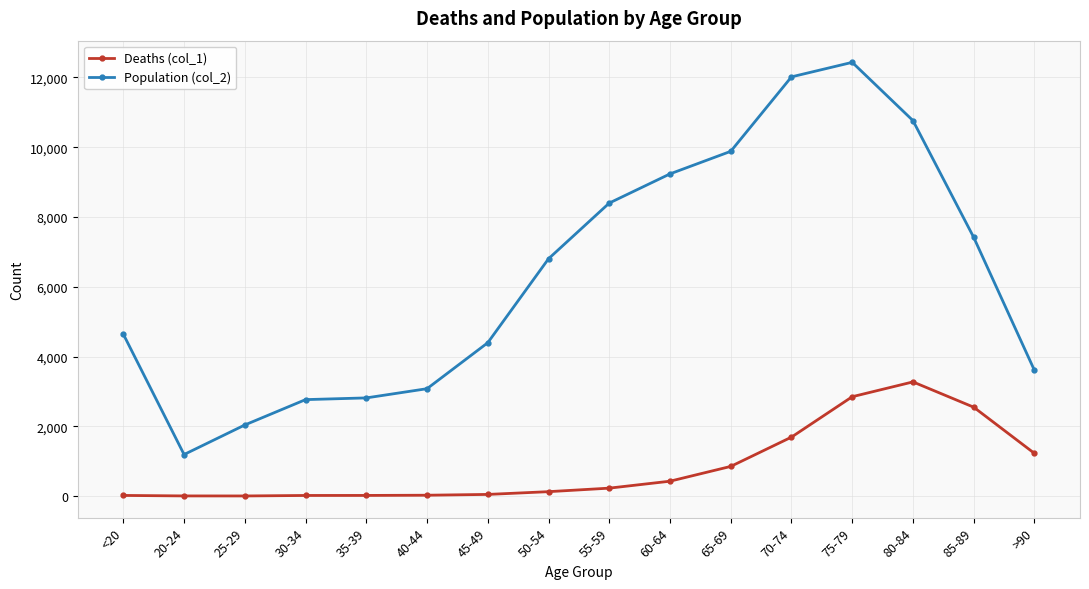

True or false: Deaths (col_1) and Population (col_2) cross at least once.

False